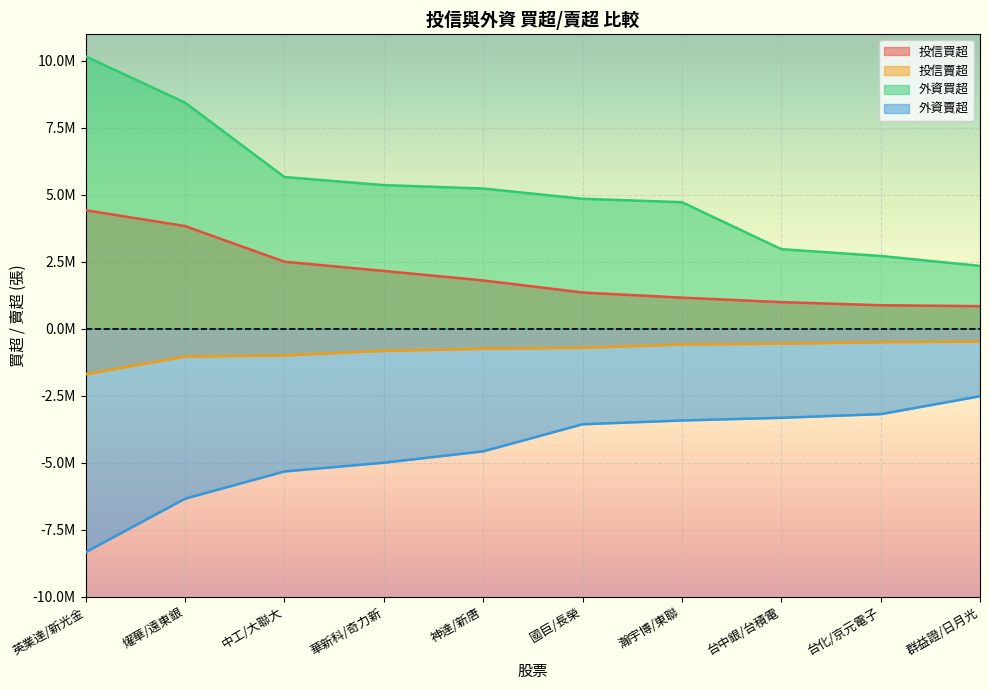

Which series has the largest total across all categories?

外資買超